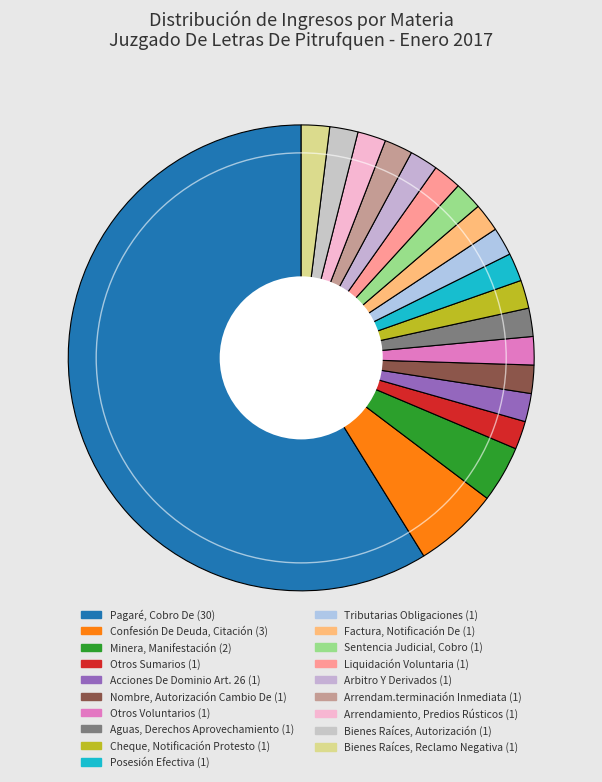

Which category accounts for the majority?

Pagaré, Cobro De